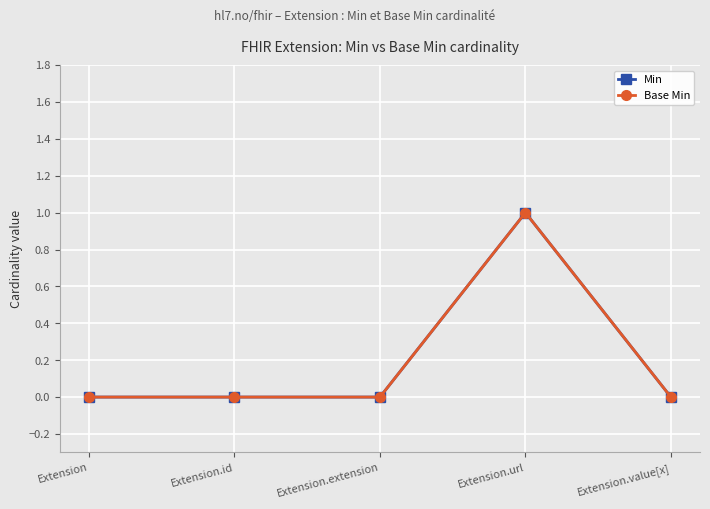

Is this an area chart (filled region under the line)?

No